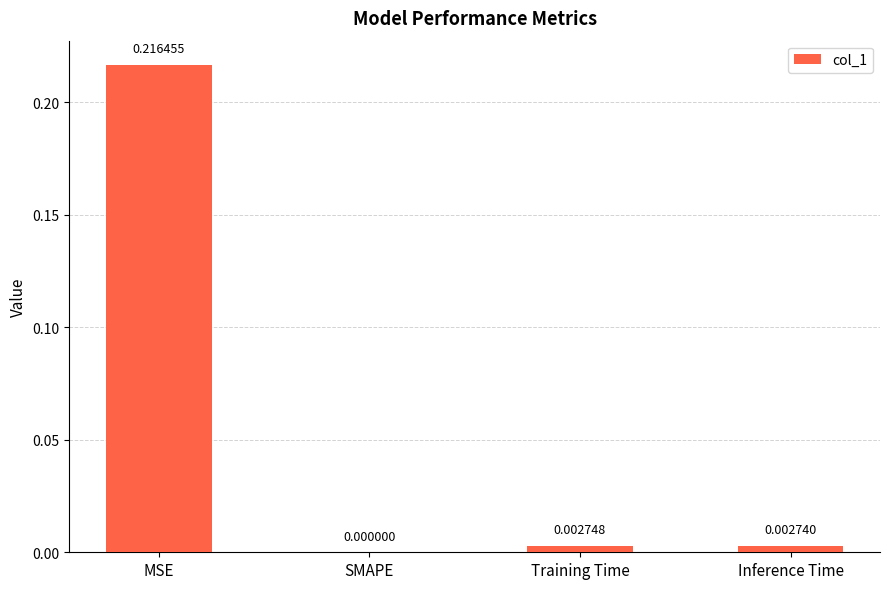

At which label is the value closest to 0?

SMAPE